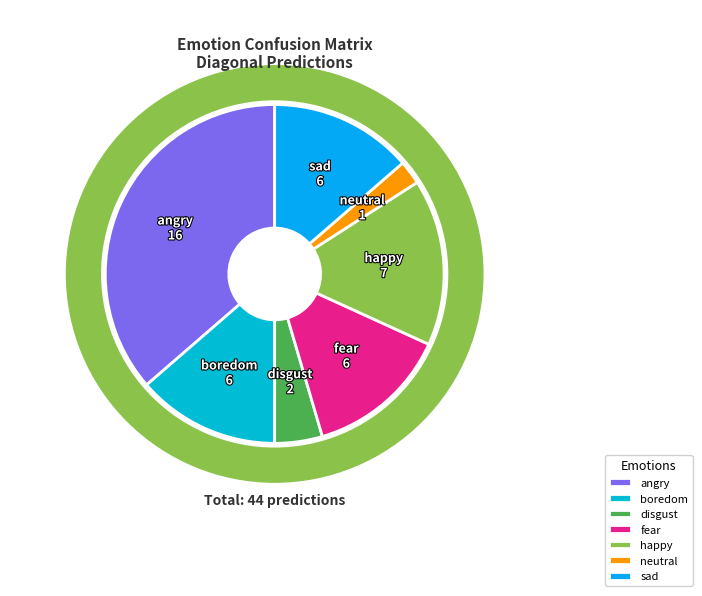

To the nearest percent, what is the difference between the happy and fear slice percentages?

2%